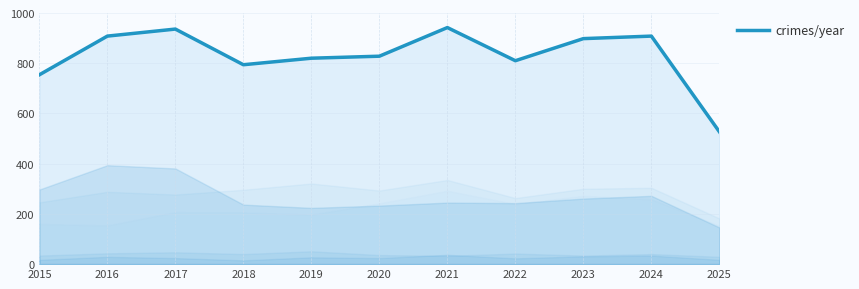

Where is the data nearest to the value 734?

2015